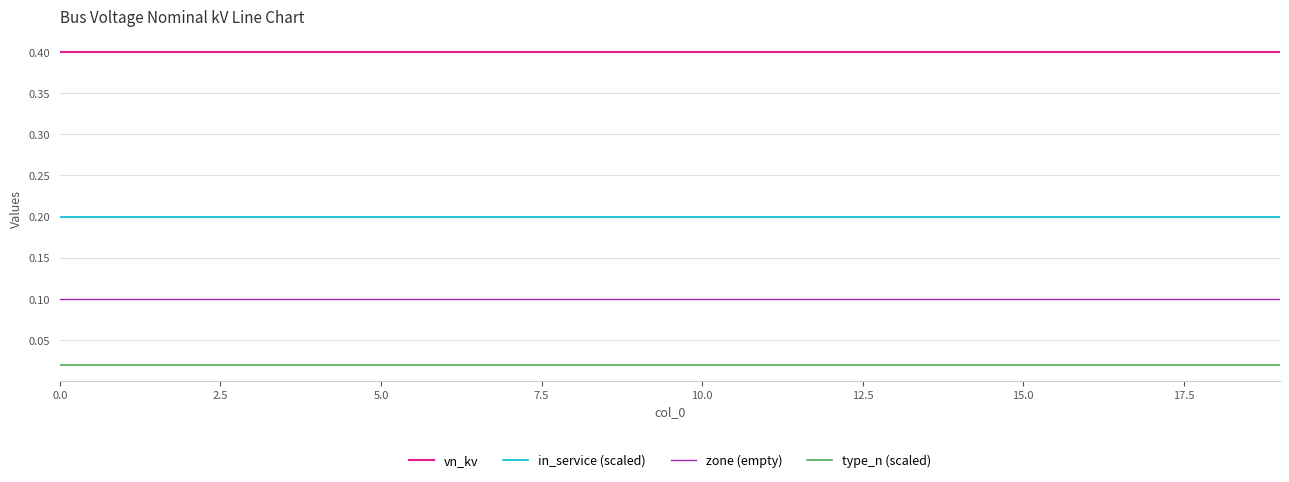

Rank the series by their maximum value, from highest to lowest.

vn_kv, in_service (scaled), zone (empty), type_n (scaled)